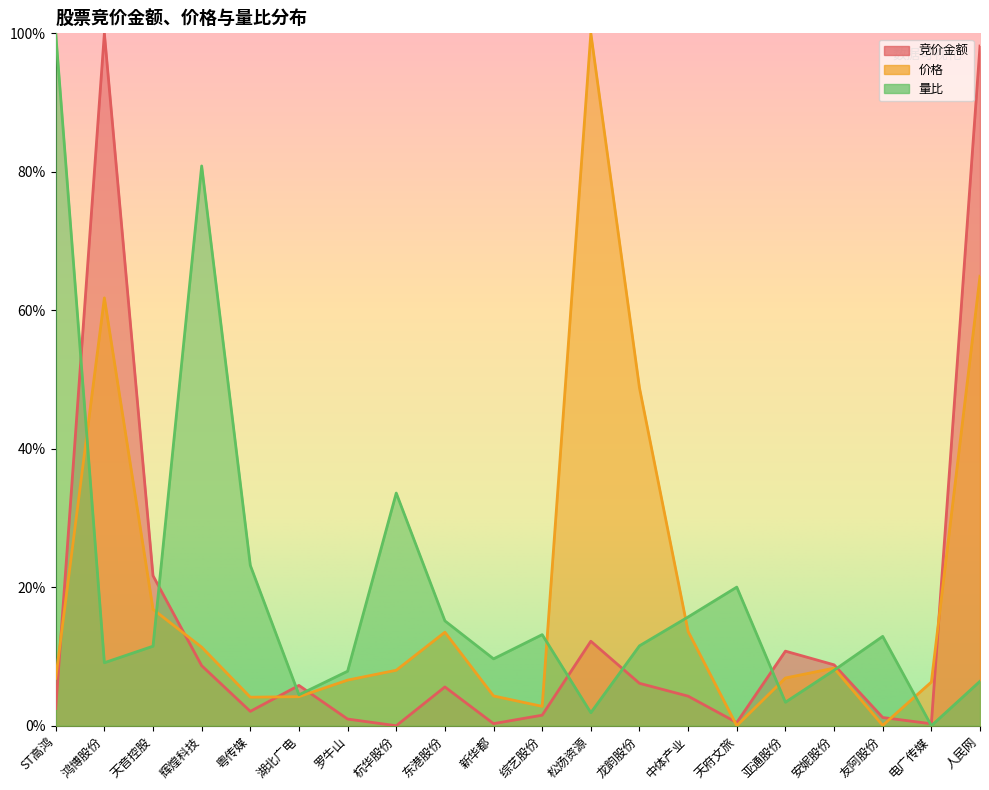

Between ST高鸿 and 湖北广电, which series saw the biggest shift?

量比